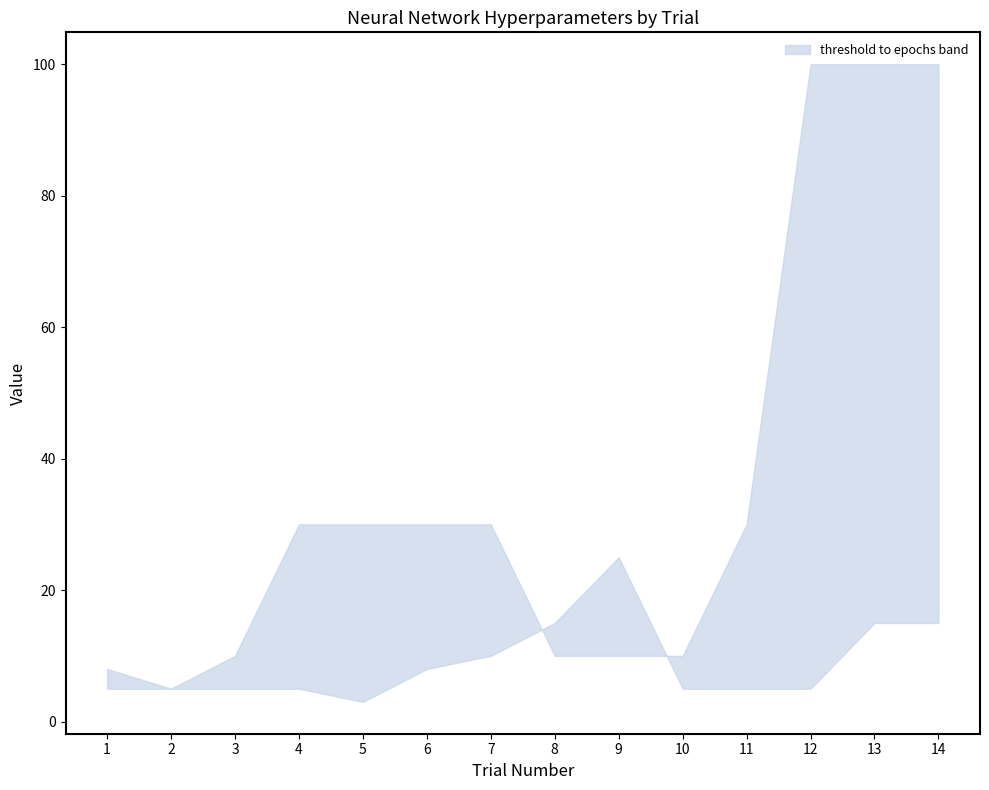

At which category is the sum across all series the highest?

13